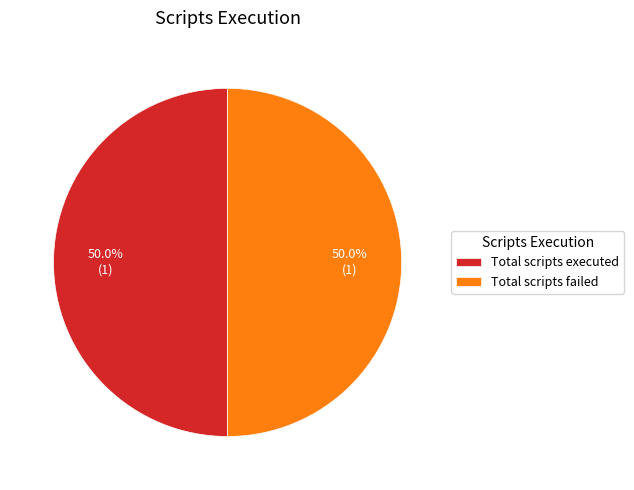

Approximately how many times larger is the value at Total scripts executed compared to Total scripts failed?

1.0